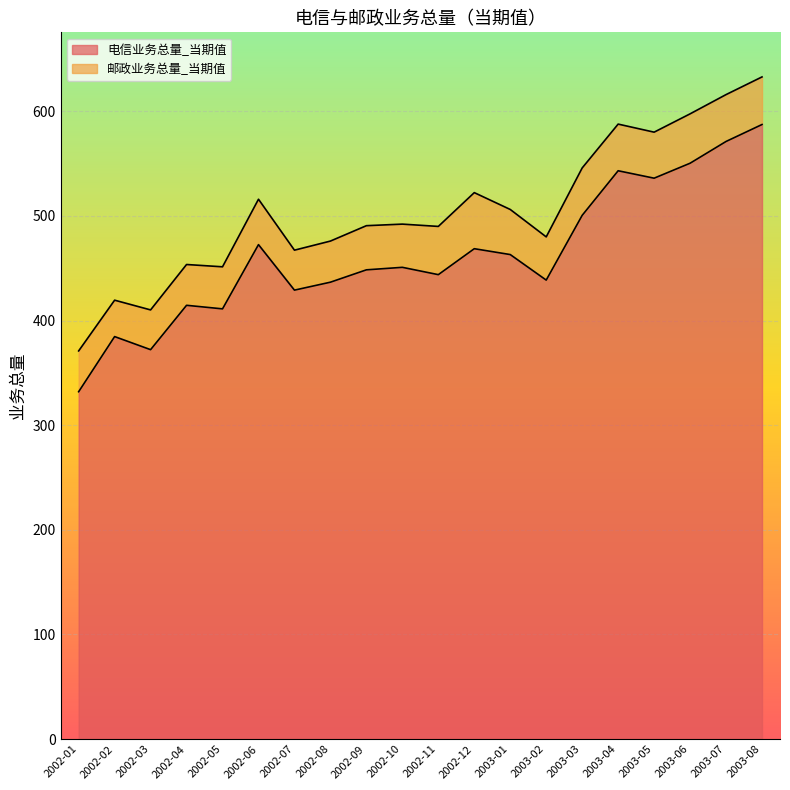

Where is the first local minimum?

2002-03